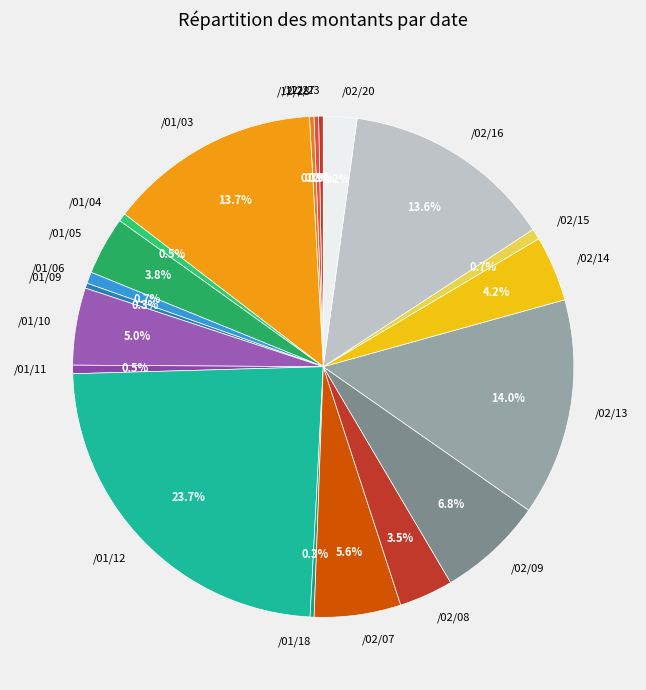

Which slice is the largest?

/01/12